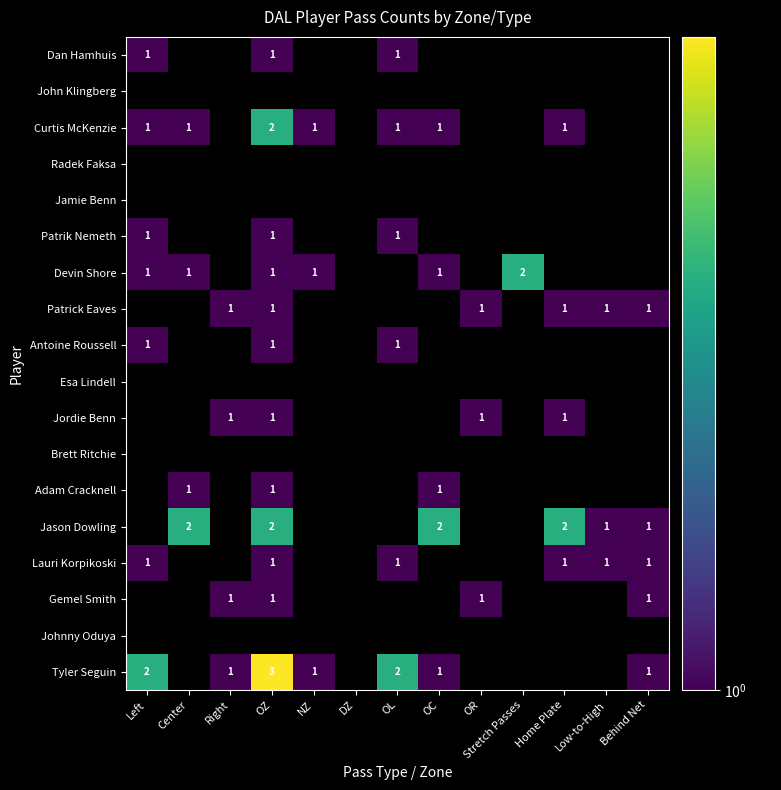

How many distinct data groups are displayed?

18